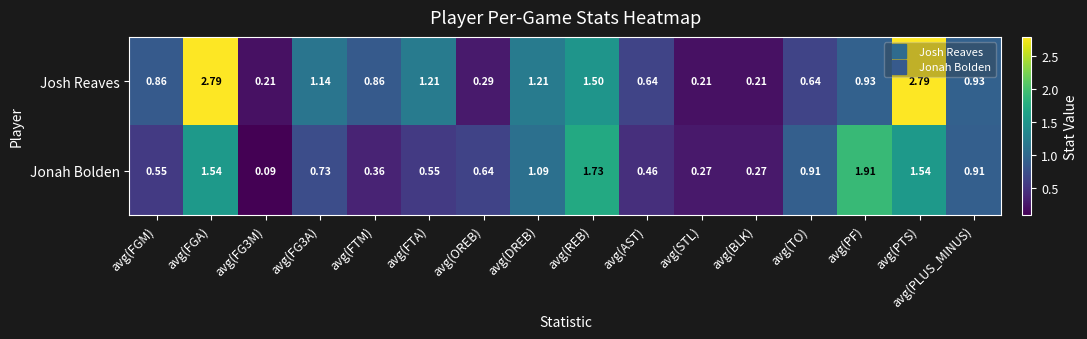

Between avg(FGM) and avg(PTS), which series saw the biggest shift?

Josh Reaves